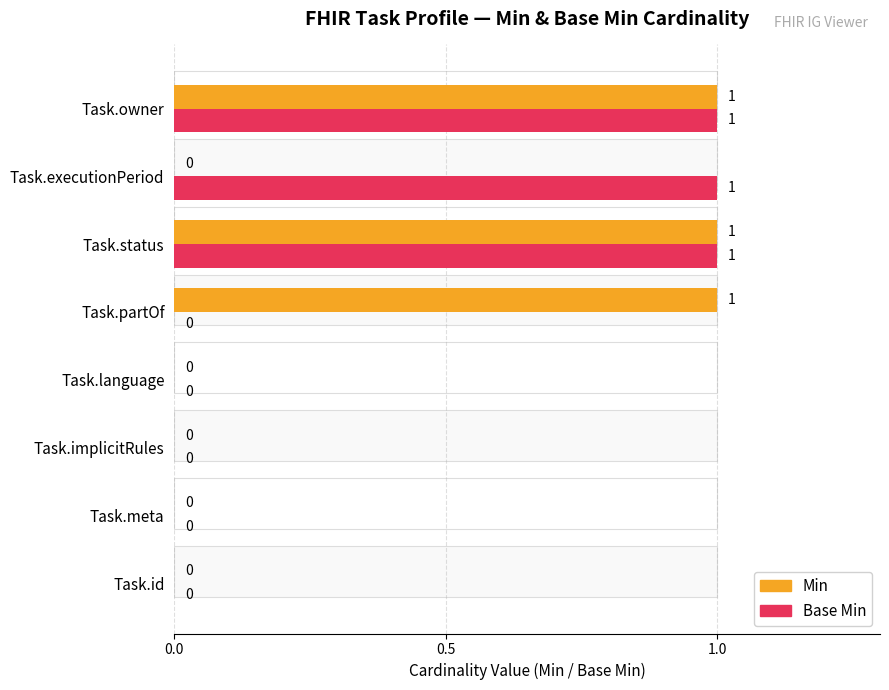

Is it true that Base Min equals 0 at Task.implicitRules?

True